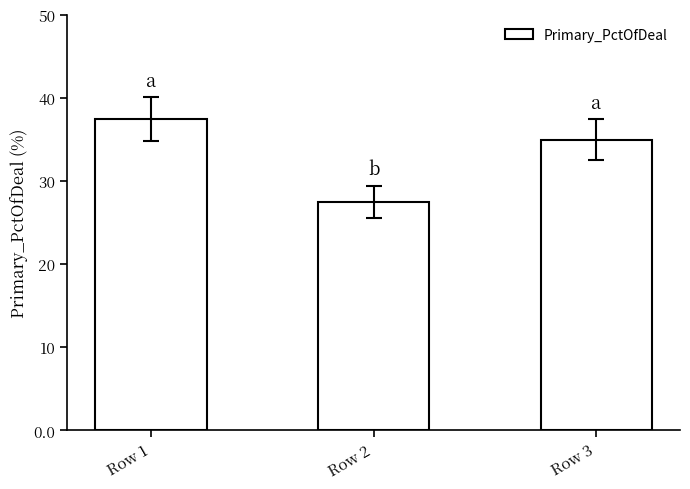

What is the difference between the values at Row 2 and Row 3?

7.5